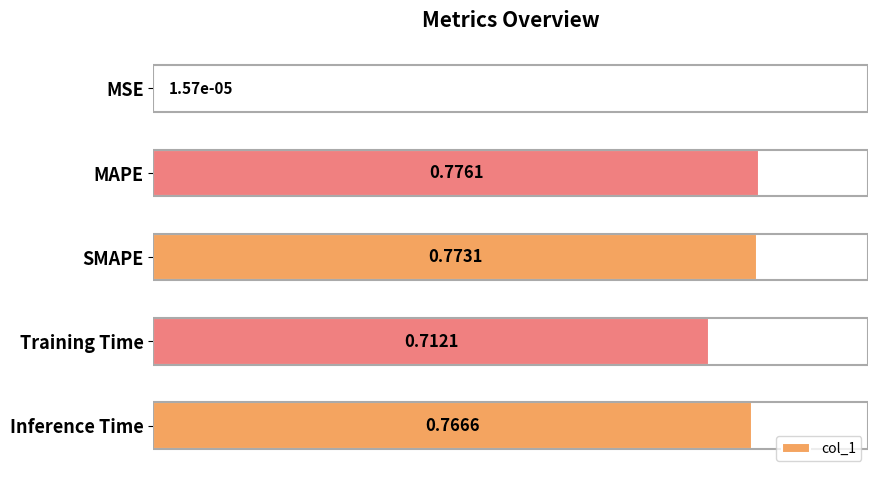

What is the sum of all values?

3.0